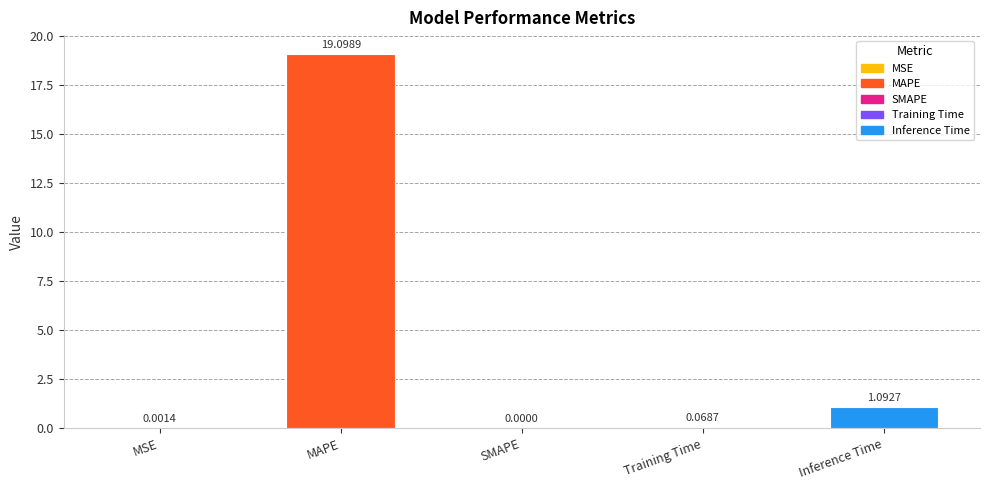

Count the number of values greater than 0.

4